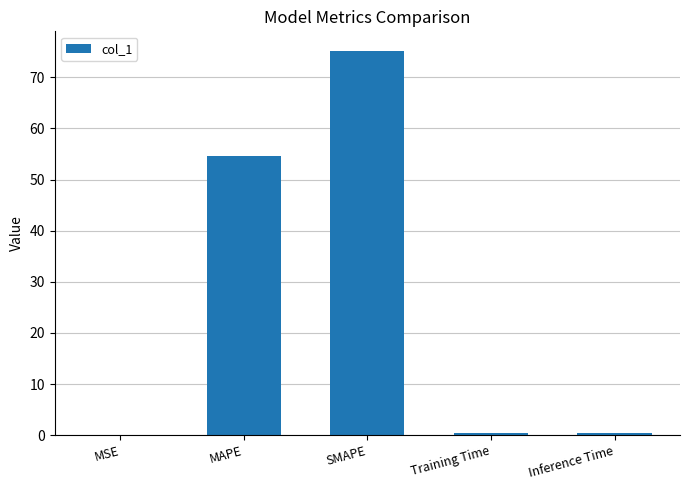

What is the approximate value at MAPE?

54.7